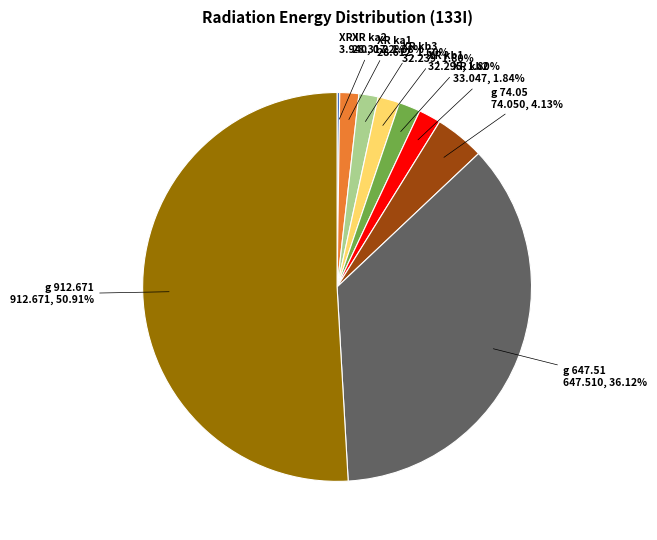

To the nearest percent, what is the average slice percentage?

11%